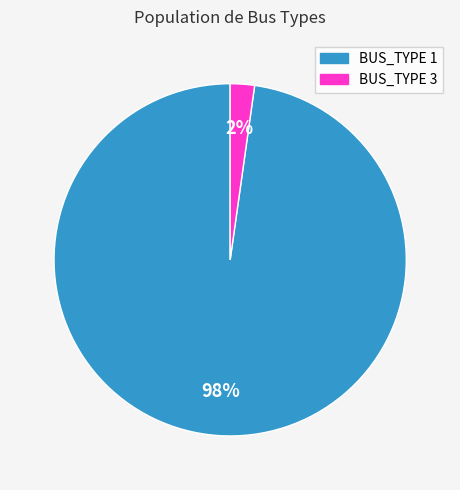

To the nearest percent, what is the average slice percentage?

50%